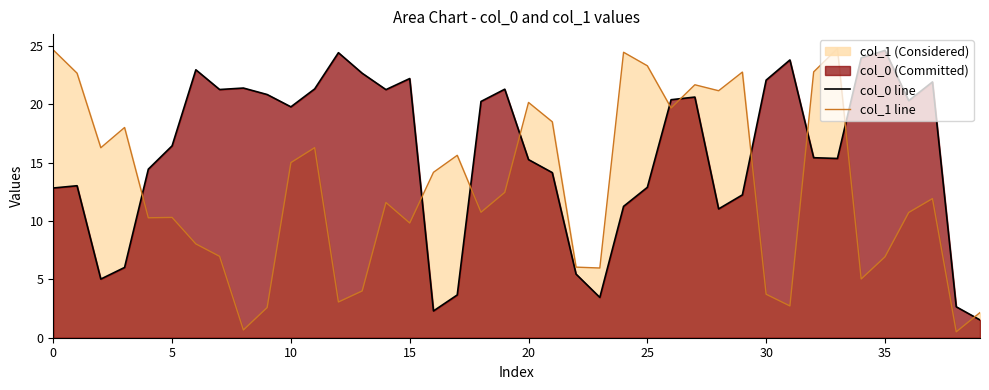

True or false: col_0 line and col_1 line intersect in this chart.

True